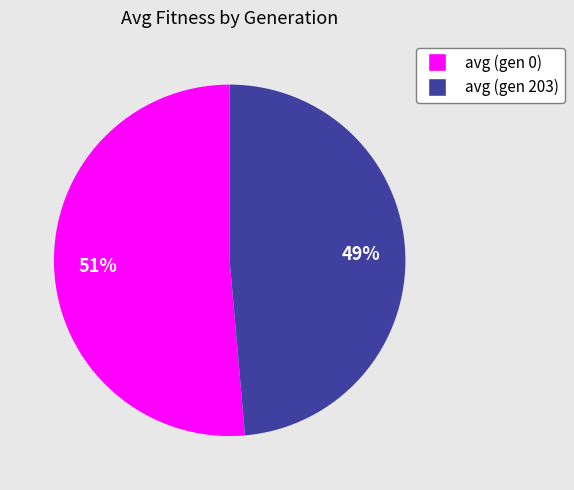

Do avg (gen 203) and avg (gen 0) together represent more than half of the pie?

Yes